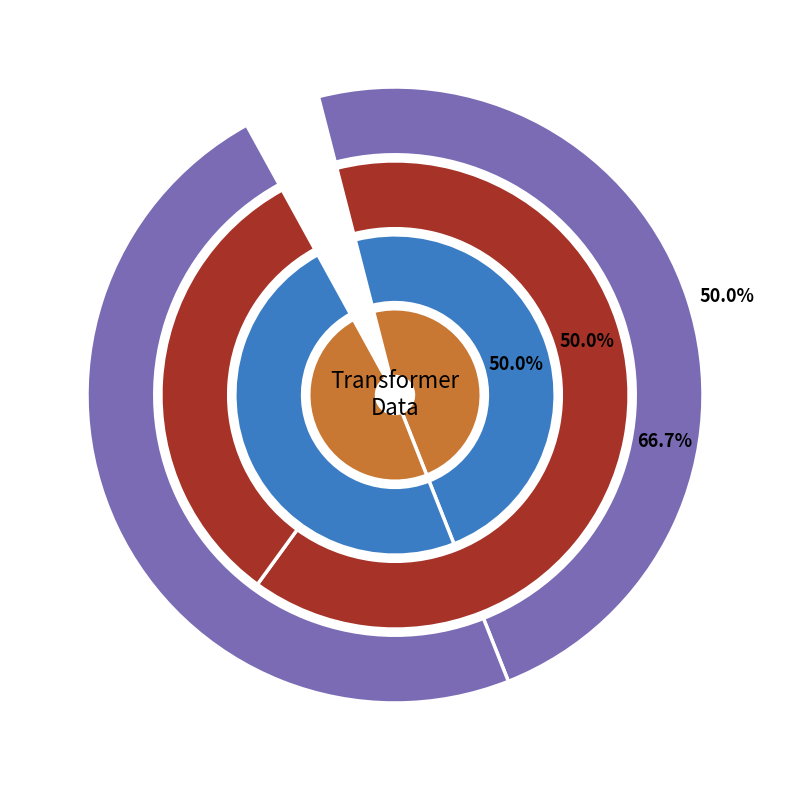

Count the number of slices in the pie.

2